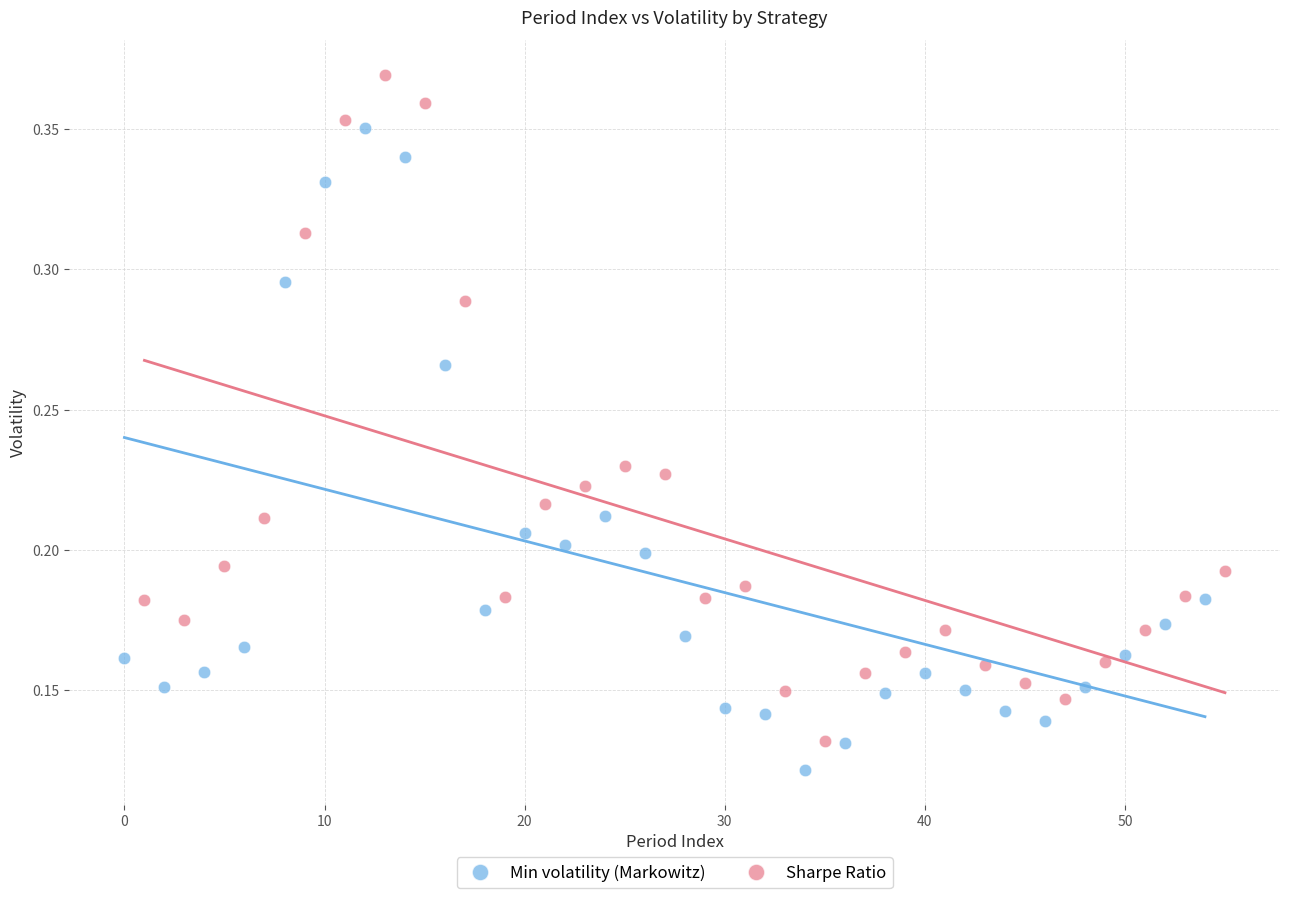

Which series reaches the maximum Y coordinate?

Sharpe Ratio